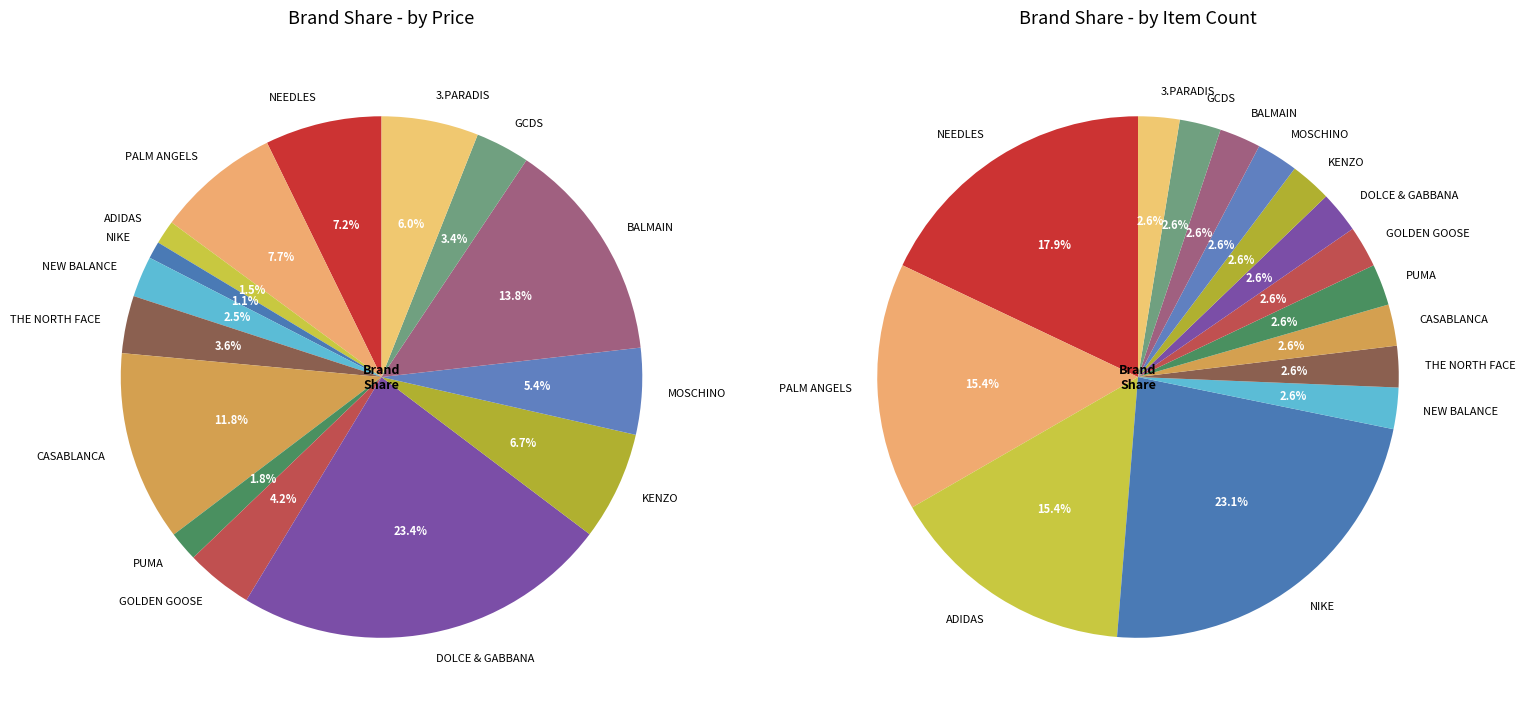

Rank the categories by value from highest to lowest.

DOLCE & GABBANA, BALMAIN, CASABLANCA, PALM ANGELS, NEEDLES, KENZO, 3.PARADIS, MOSCHINO, GOLDEN GOOSE, THE NORTH FACE, GCDS, NEW BALANCE, PUMA, ADIDAS, NIKE